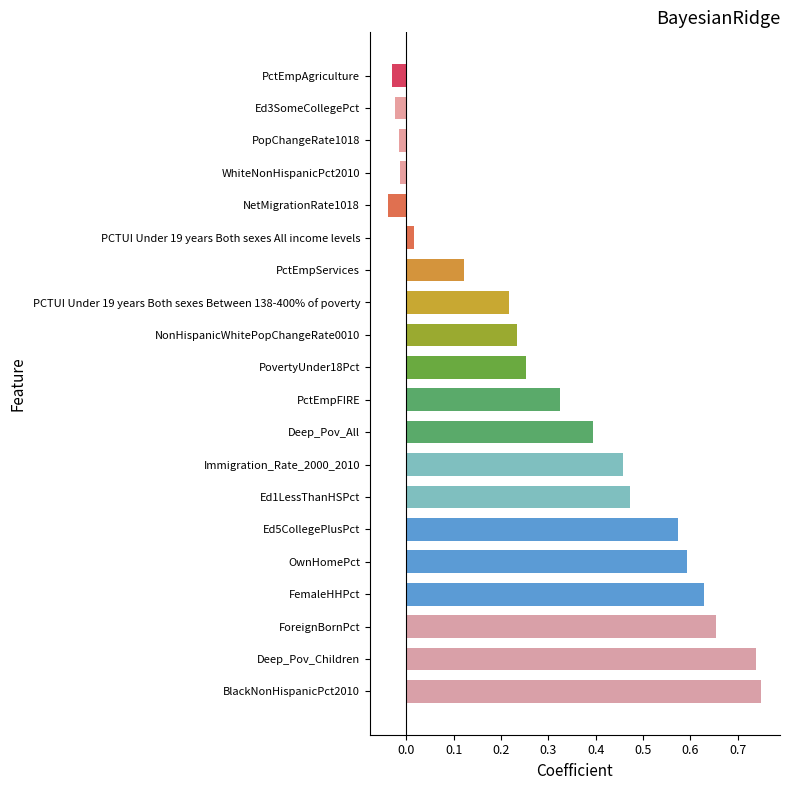

Is it true that the value at Ed5CollegePlusPct is 0.6?

True